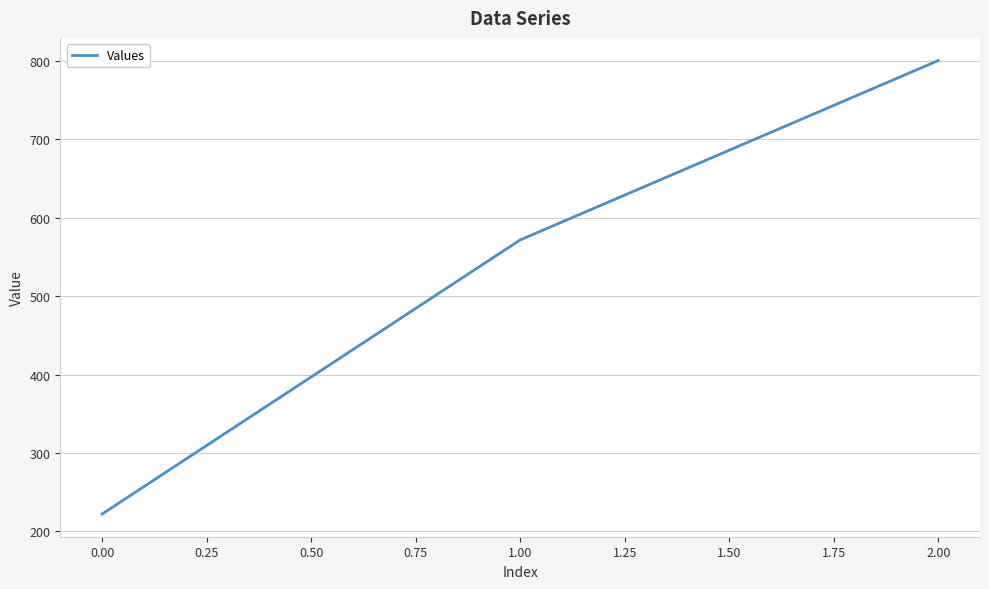

What is the ratio of the value at 2.00 to the value at 1.00?

1.4